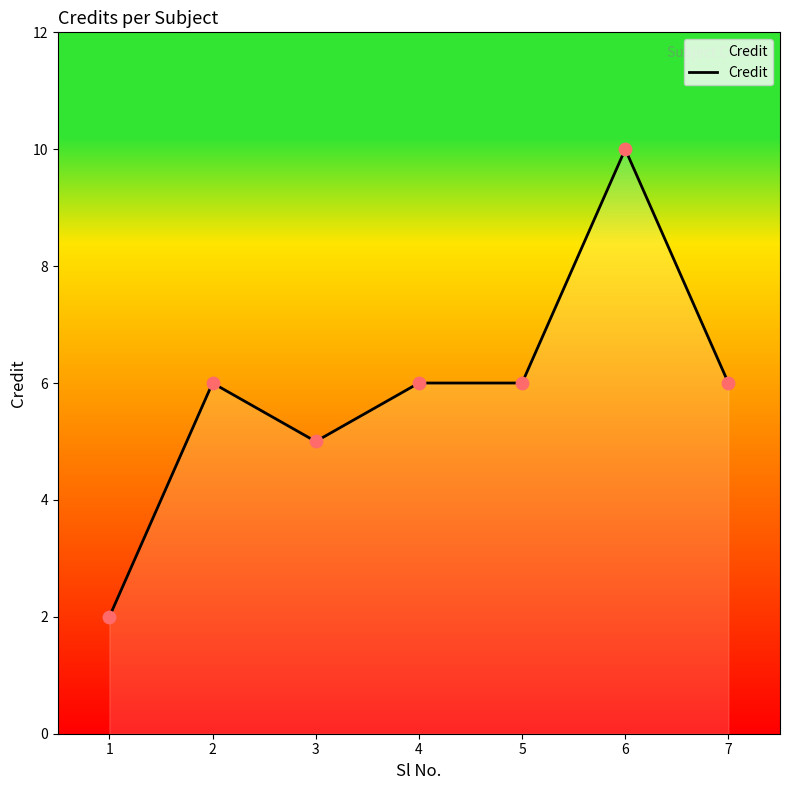

What is the change in value from 1 to 6?

+8